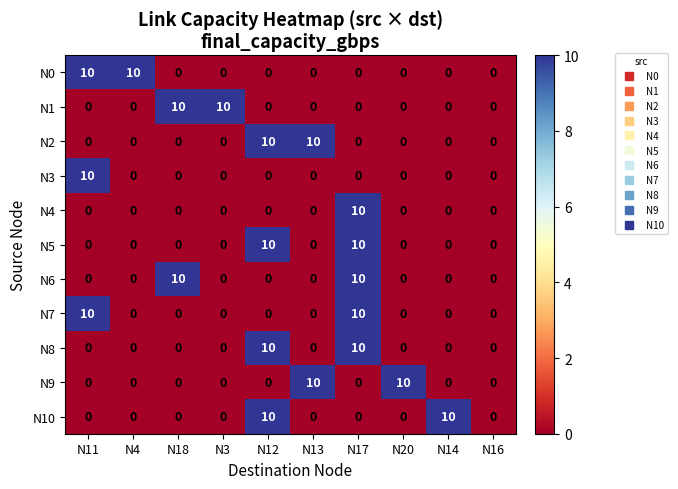

What is the highest value of the N9 series?

10